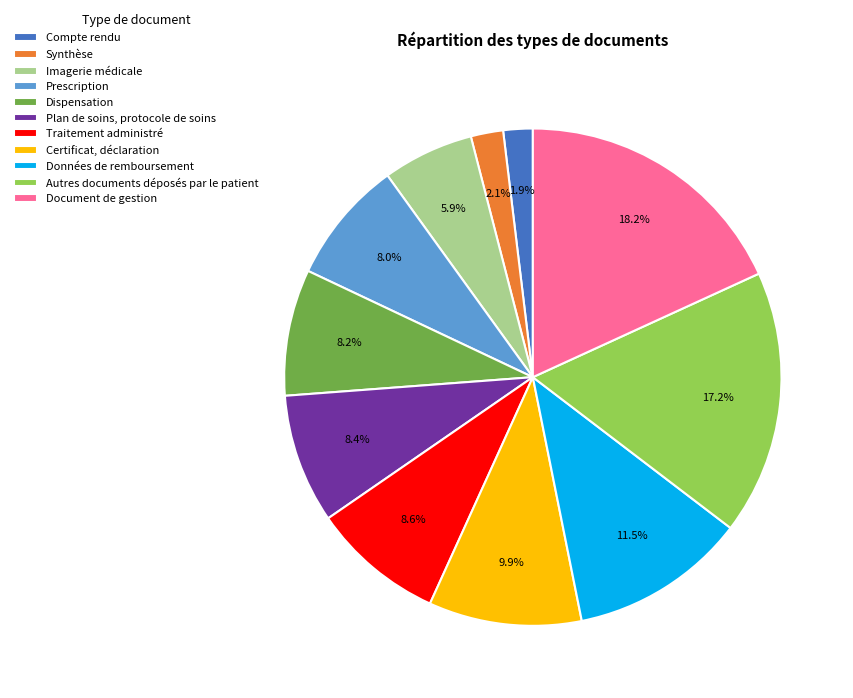

To the nearest percent, what percentage of the pie is Plan de soins, protocole de soins?

8%